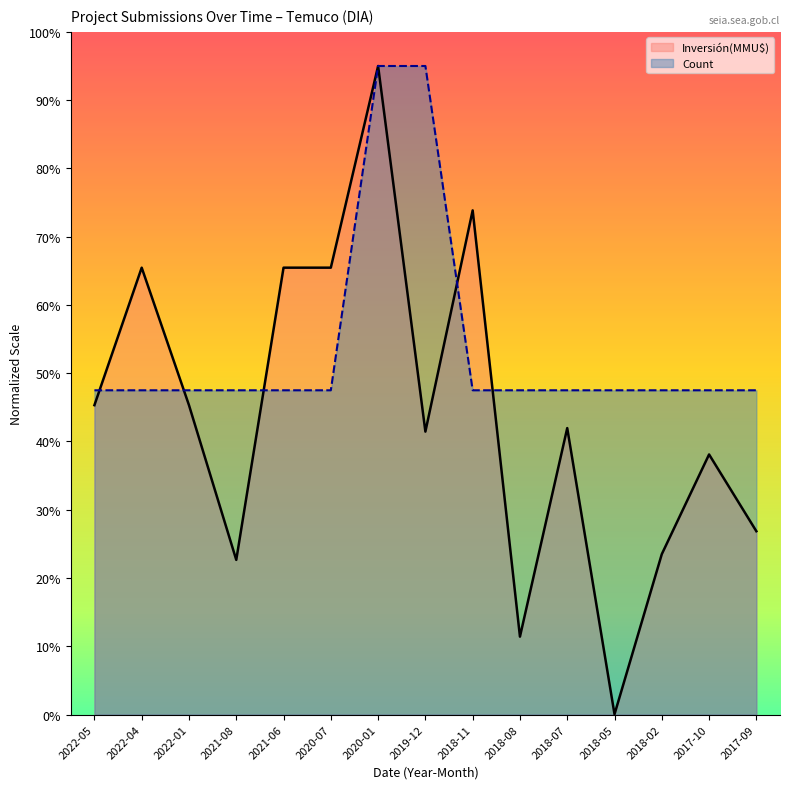

Where is the first local minimum for Inversión(MMU$)?

2021-08